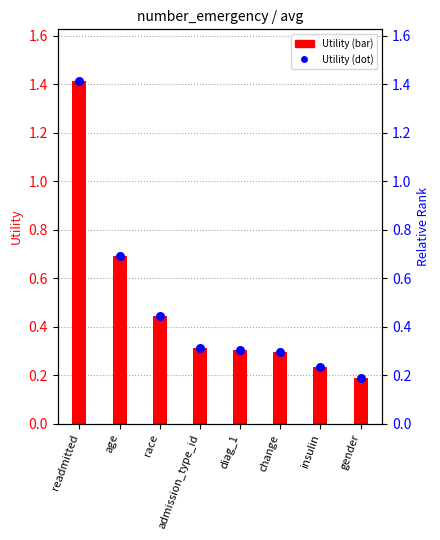

Is the value of Utility at admission_type_id greater than the value of Utility (dot) at diag_1?

Yes